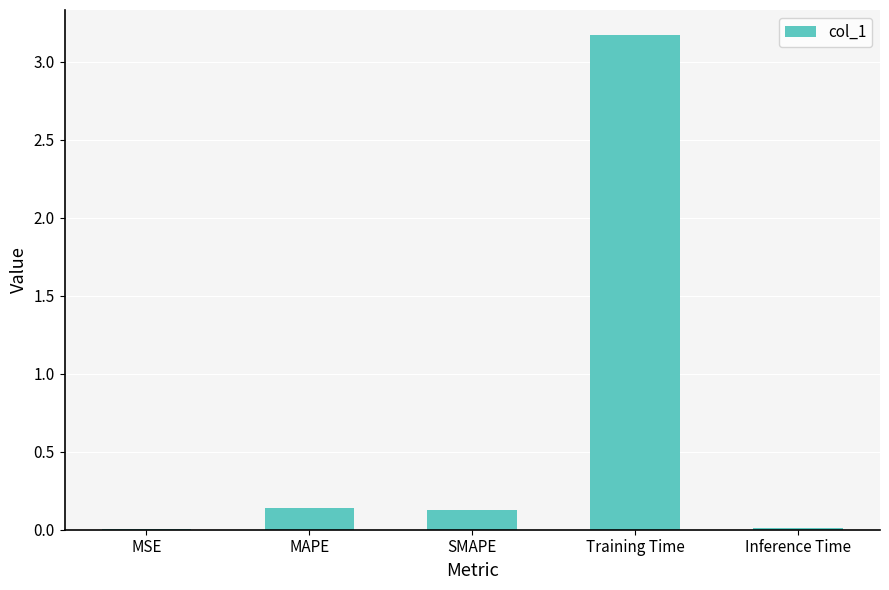

The value at SMAPE is 0.1. True or false?

True